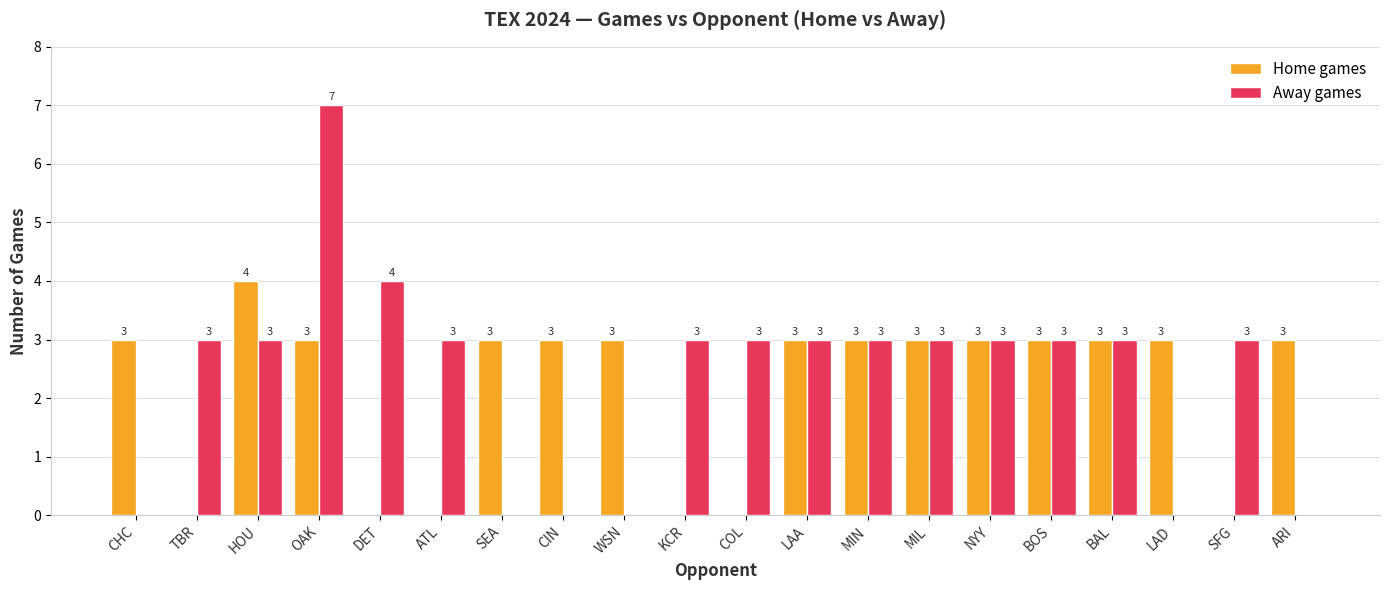

What is the highest value of the Home games series?

4